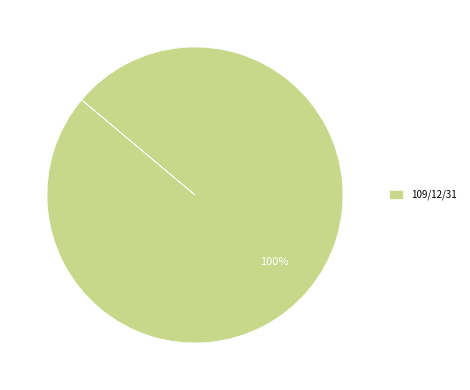

True or false: 109/12/31 accounts for 100% of the total.

True